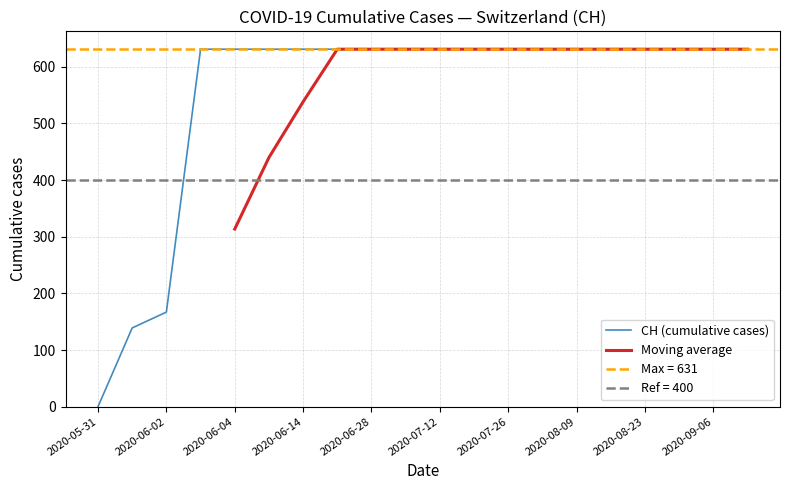

What is the approximate value at 2020-08-30, to the nearest 100?

600